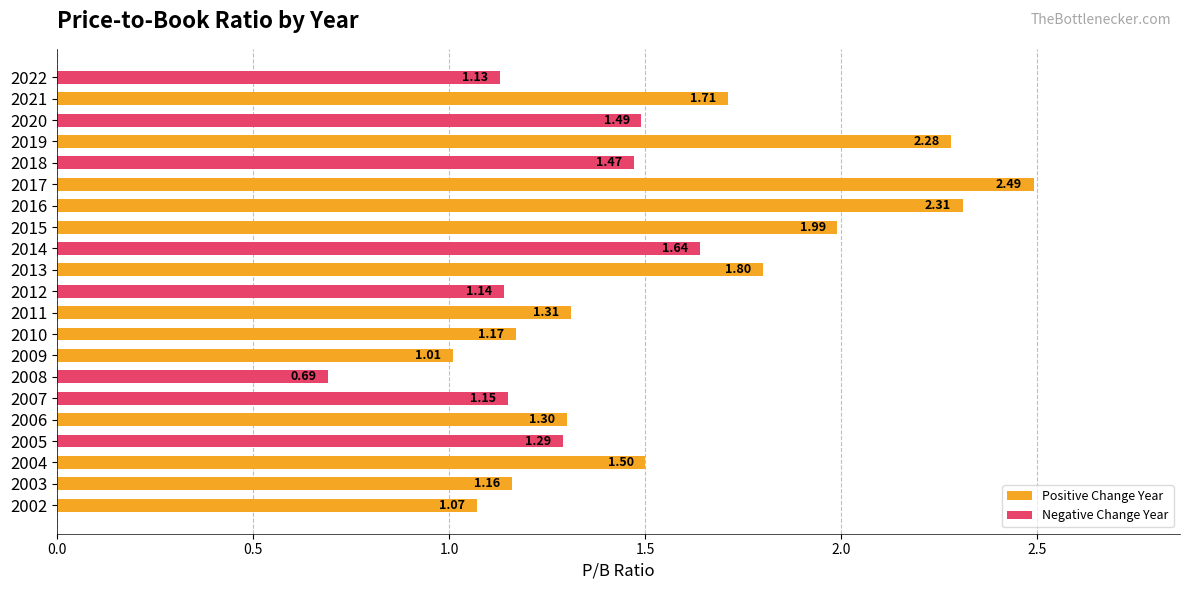

List the labels in order of value, smallest first.

2008, 2009, 2002, 2022, 2012, 2007, 2003, 2010, 2005, 2006, 2011, 2018, 2020, 2004, 2014, 2021, 2013, 2015, 2019, 2016, 2017